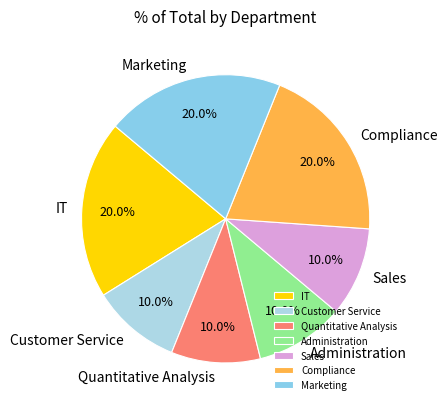

The Marketing slice represents 28% of the pie. True or false?

False